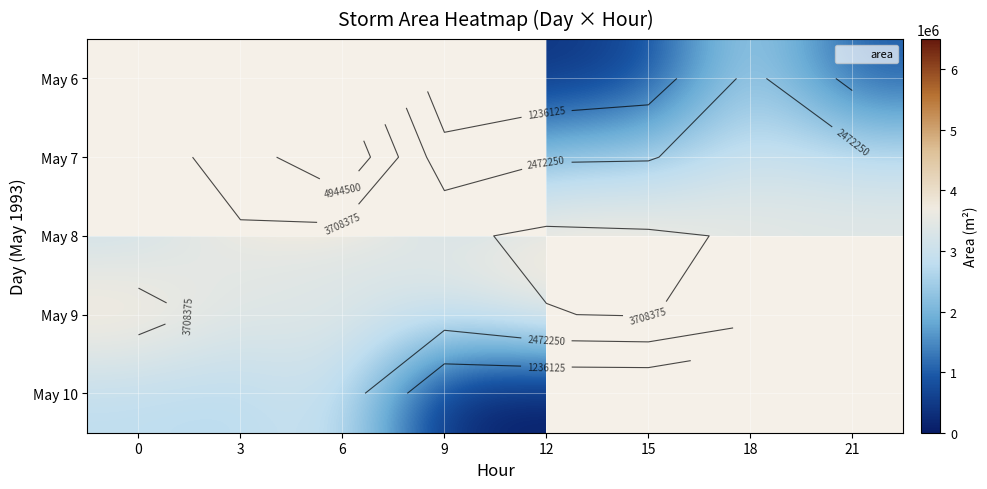

Is it true that May 8 equals 3628125.0 at 18?

True